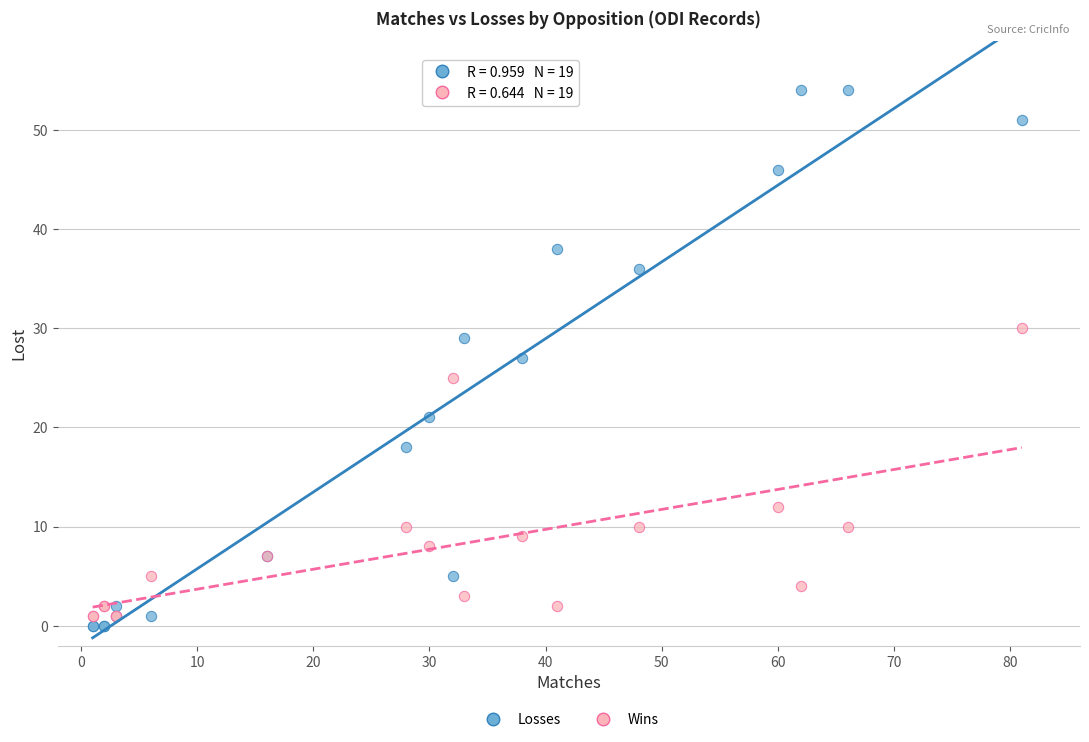

Which series has the widest spread of Y values?

Losses